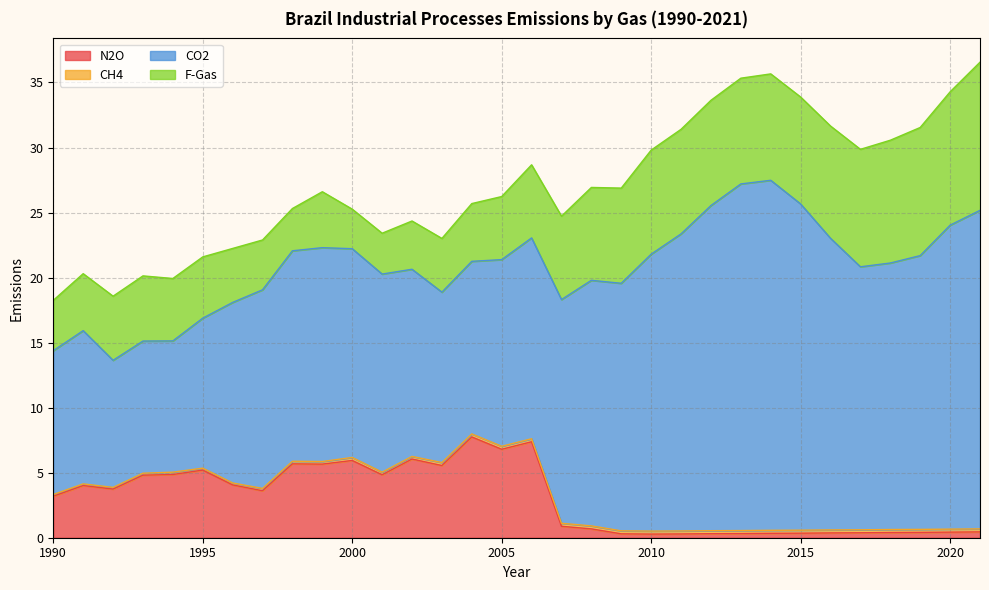

Reading right to left, list all the values displayed in this chart.

N2O: 0.5	0.4	0.4	0.4	0.4	0.4	0.3	0.3	0.3	0.3	0.3	0.3	0.3	0.7	0.9	7.4	6.8	7.8	5.5	6.0	4.8	5.9	5.7	5.7	3.6	4.1	5.2	4.9	4.8	3.7	4.0	3.2
CH4: 0.2	0.2	0.2	0.2	0.2	0.2	0.2	0.2	0.2	0.2	0.2	0.2	0.2	0.2	0.2	0.2	0.2	0.2	0.2	0.2	0.2	0.2	0.2	0.2	0.2	0.1	0.1	0.2	0.1	0.1	0.1	0.1
CO2: 24.5	23.4	21.1	20.5	20.2	22.4	25.1	26.9	26.6	25.0	22.8	21.3	19.0	18.9	17.2	15.4	14.3	13.3	13.1	14.4	15.2	16.1	16.4	16.2	15.3	13.9	11.5	10.1	10.2	9.8	11.8	11.1
F-Gas: 11.4	10.2	9.8	9.4	9.0	8.6	8.2	8.2	8.1	8.1	8.0	8.0	7.3	7.1	6.4	5.6	4.8	4.4	4.1	3.7	3.1	3.0	4.3	3.2	3.8	4.2	4.7	4.8	5.0	4.9	4.4	3.9